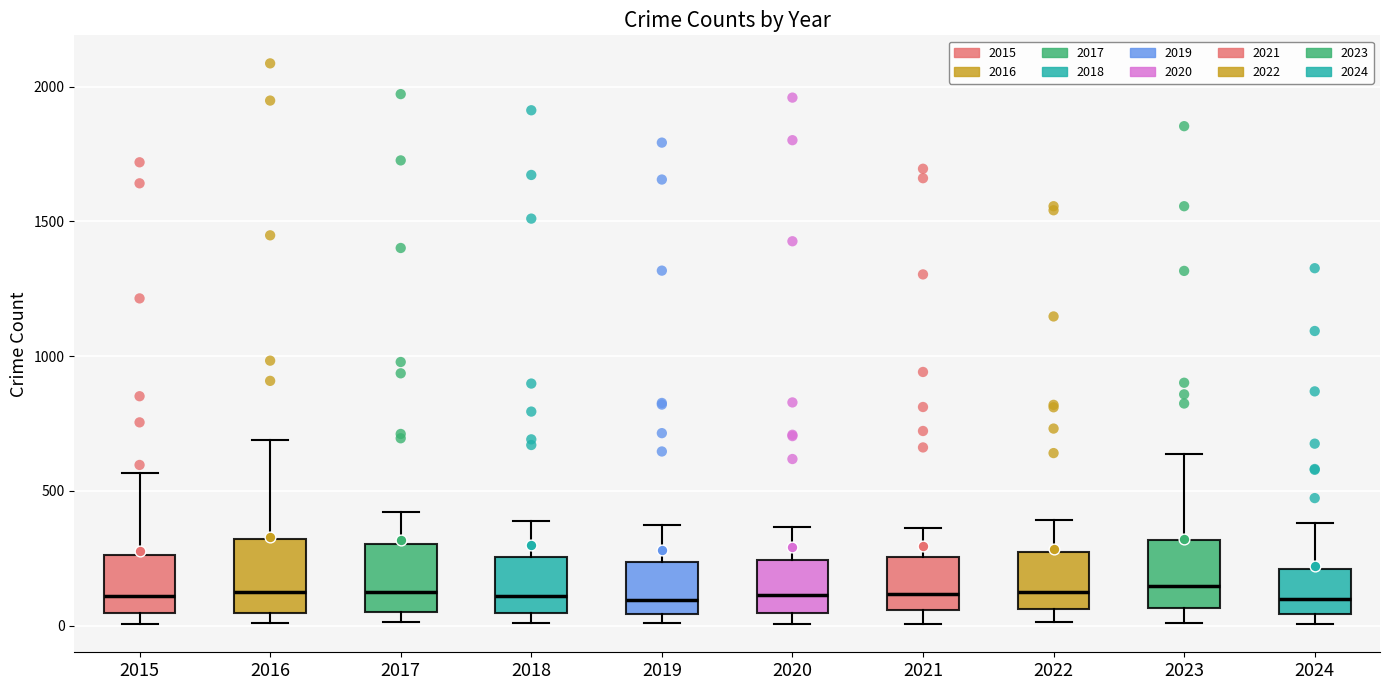

Where is the lower edge of the box at x = 2016 on the y-axis? The values are not printed on the chart, so give them approximately, as read against the axis.

50